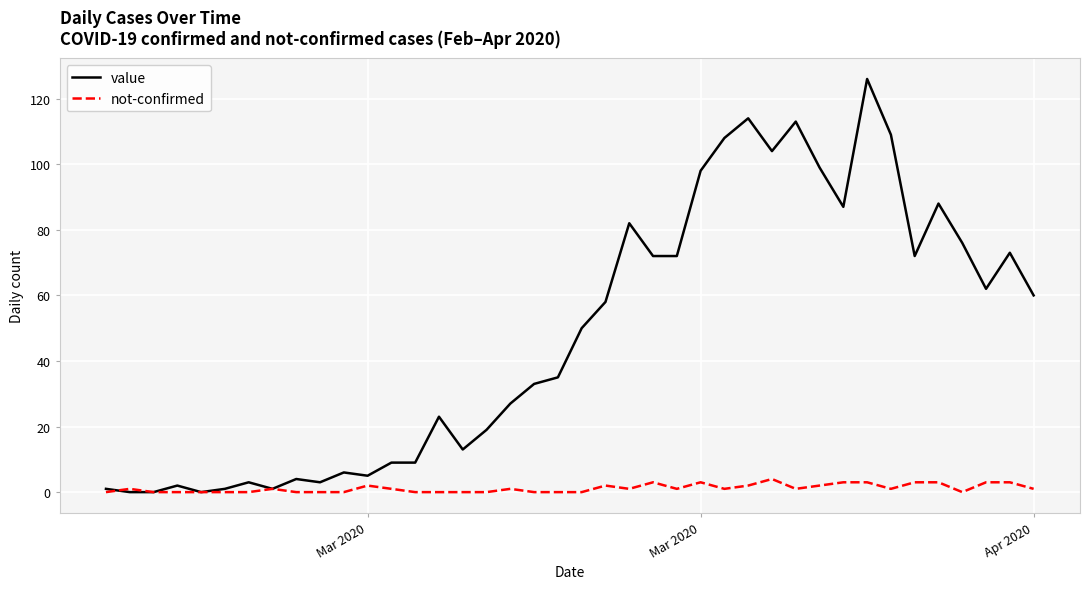

True or false: value has more than 1 interior local peaks.

True